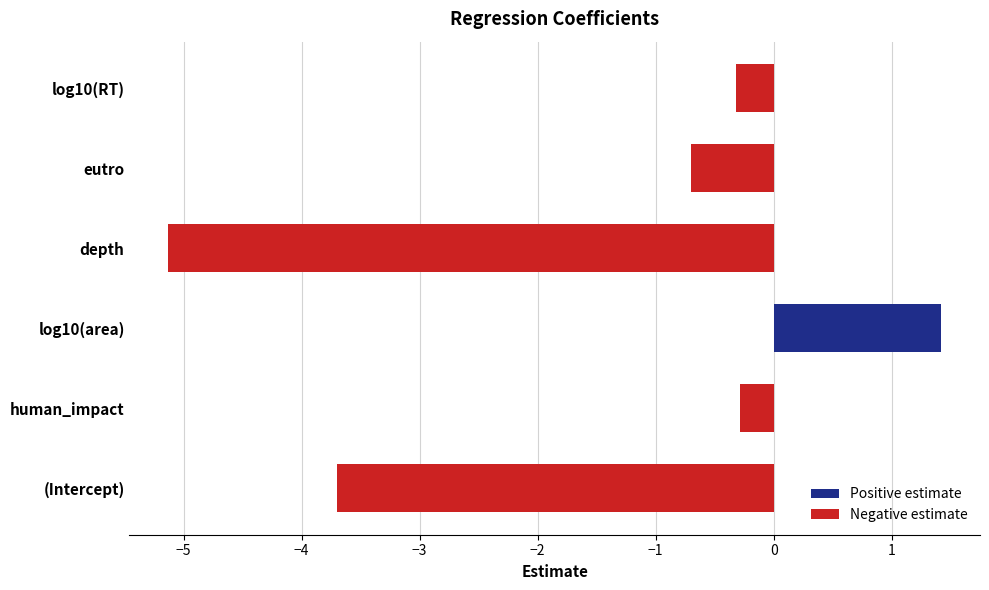

Which series changed the most between human_impact and log10(RT)?

Negative estimate